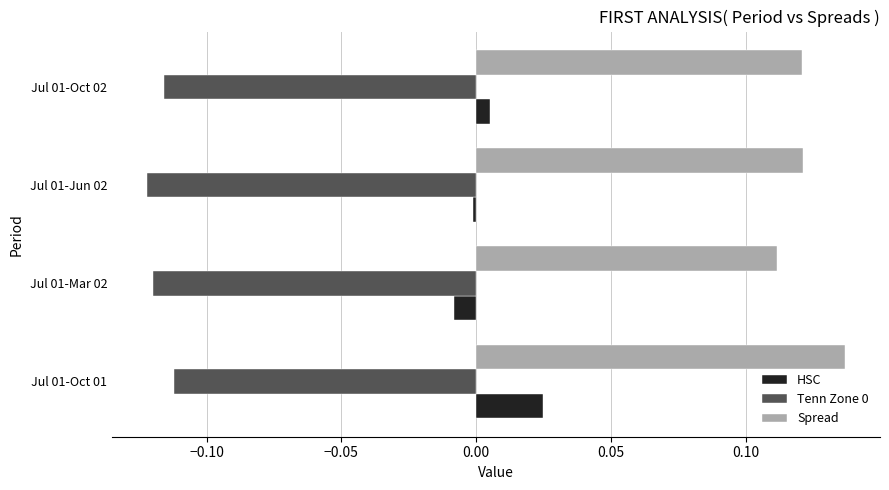

Rank the categories by HSC value from highest to lowest.

Jul 01-Oct 01, Jul 01-Oct 02, Jul 01-Jun 02, Jul 01-Mar 02